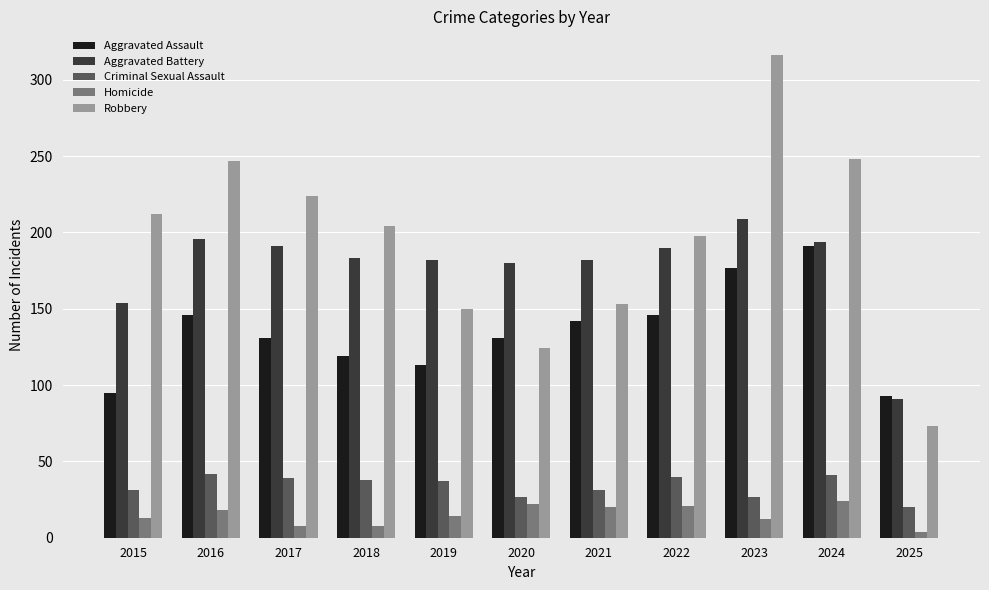

Rank the series by their maximum value, from lowest to highest.

Homicide, Criminal Sexual Assault, Aggravated Assault, Aggravated Battery, Robbery